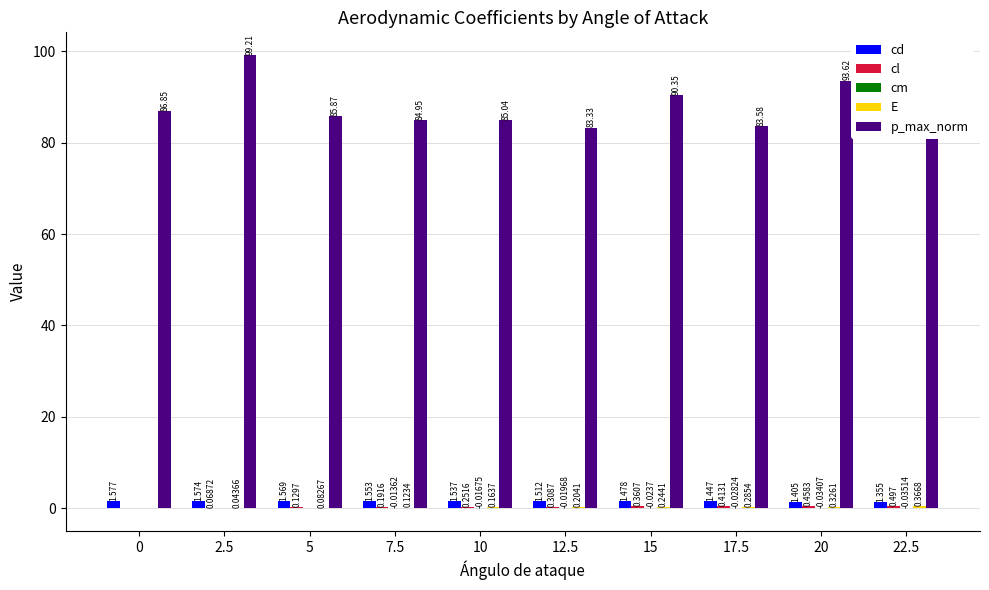

Which series changed the most between 5 and 15?

p_max_norm